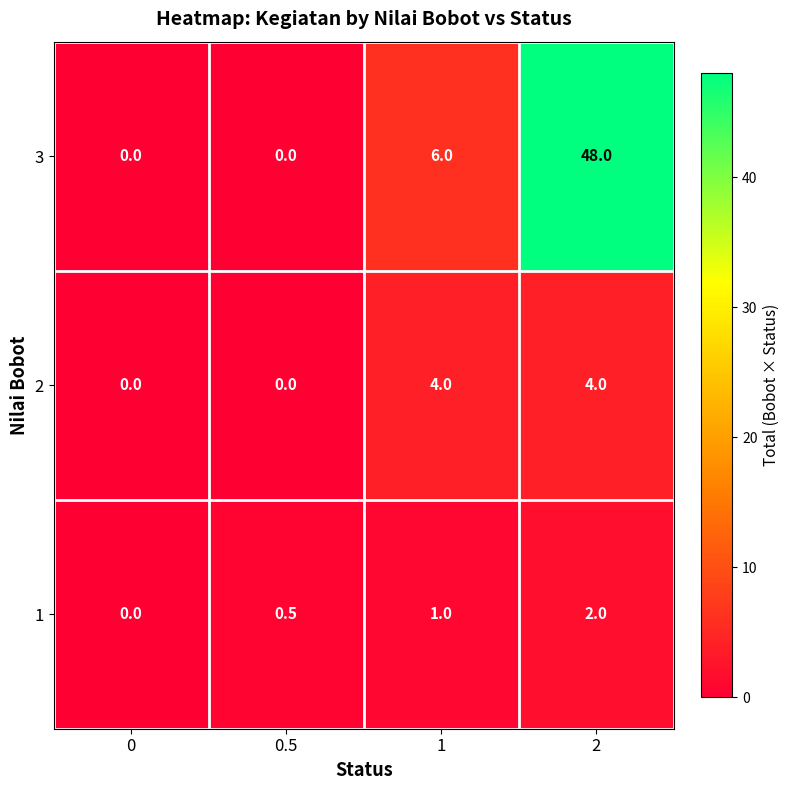

What is the total value across all series at 1?

11.0